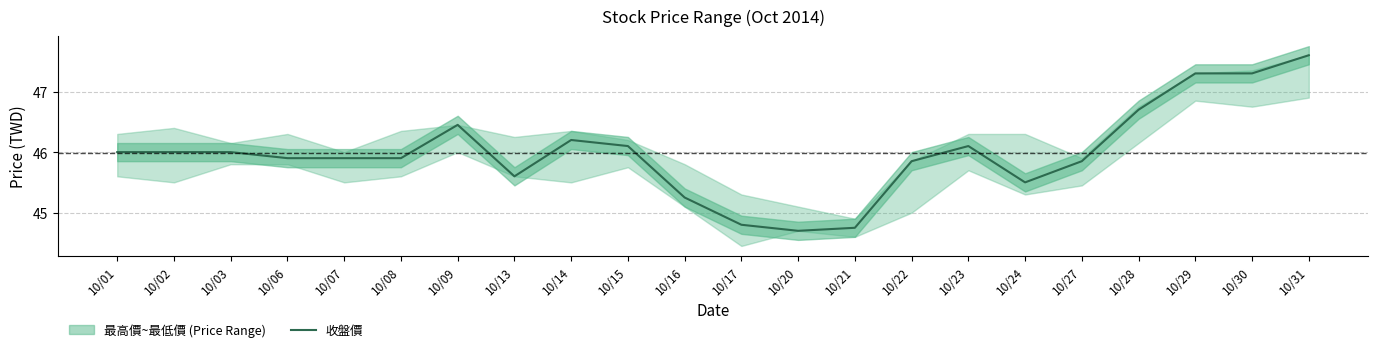

How many lines are shown in the chart?

1